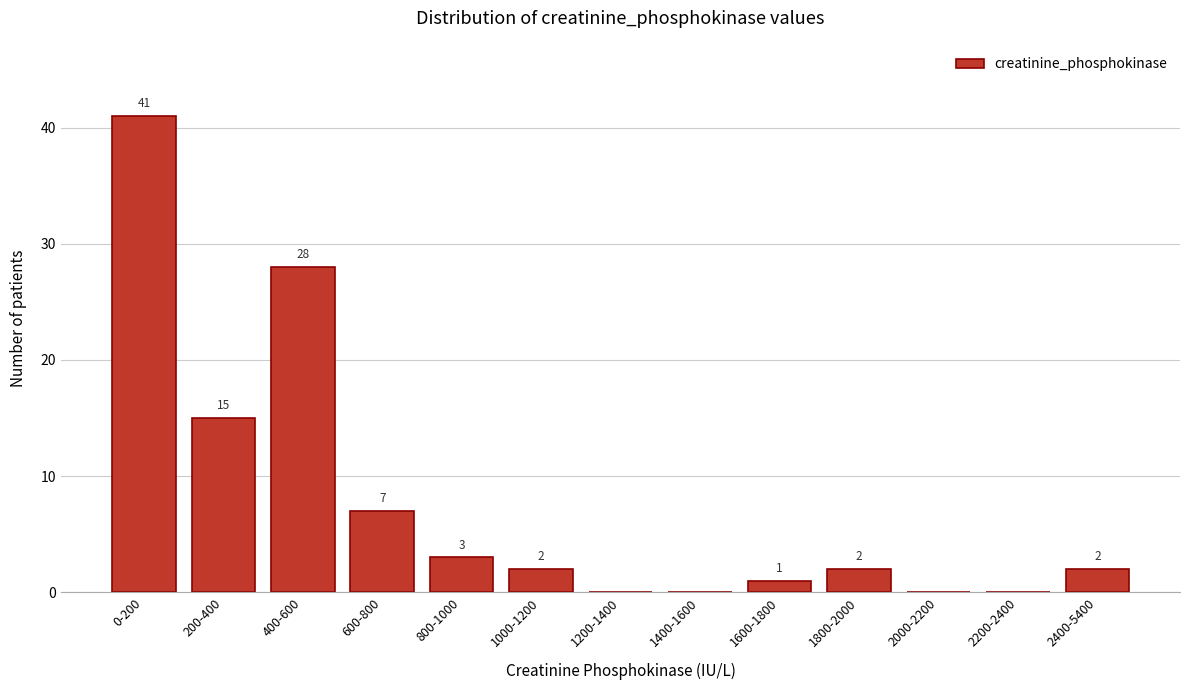

Reading right to left, list all the values displayed in this chart.

2400-5400=2	2200-2400=0	2000-2200=0	1800-2000=2	1600-1800=1	1400-1600=0	1200-1400=0	1000-1200=2	800-1000=3	600-800=7	400-600=28	200-400=15	0-200=41